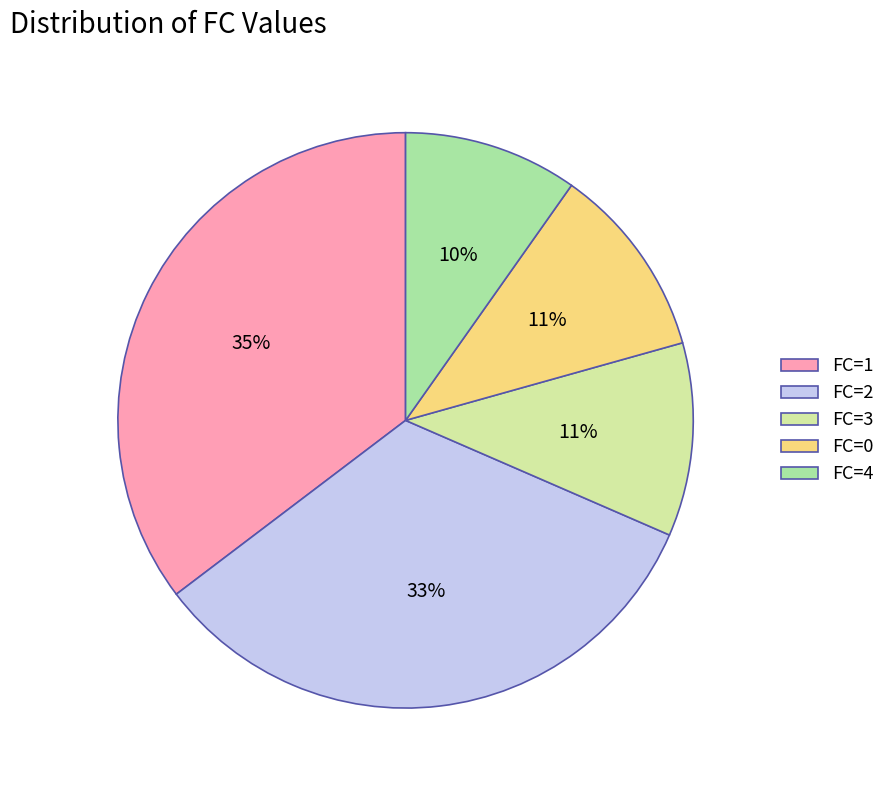

Do FC=4 and FC=3 together represent more than half of the pie?

No